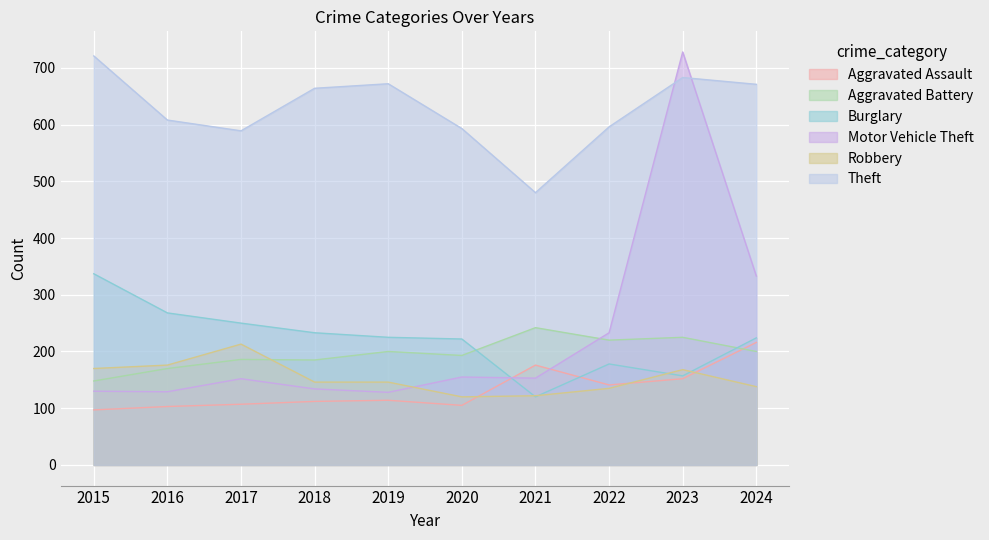

Reading left to right, list all the values displayed in this chart.

Aggravated Assault: 2015=97	2016=103	2017=107	2018=112	2019=114	2020=105	2021=176	2022=141	2023=152	2024=216
Aggravated Battery: 2015=148	2016=170	2017=186	2018=185	2019=200	2020=193	2021=242	2022=220	2023=225	2024=200
Burglary: 2015=337	2016=268	2017=250	2018=233	2019=225	2020=222	2021=120	2022=178	2023=157	2024=224
Motor Vehicle Theft: 2015=130	2016=129	2017=152	2018=134	2019=128	2020=155	2021=153	2022=233	2023=728	2024=333
Robbery: 2015=170	2016=176	2017=213	2018=146	2019=146	2020=120	2021=122	2022=135	2023=168	2024=138
Theft: 2015=721	2016=608	2017=589	2018=664	2019=672	2020=593	2021=480	2022=596	2023=683	2024=671